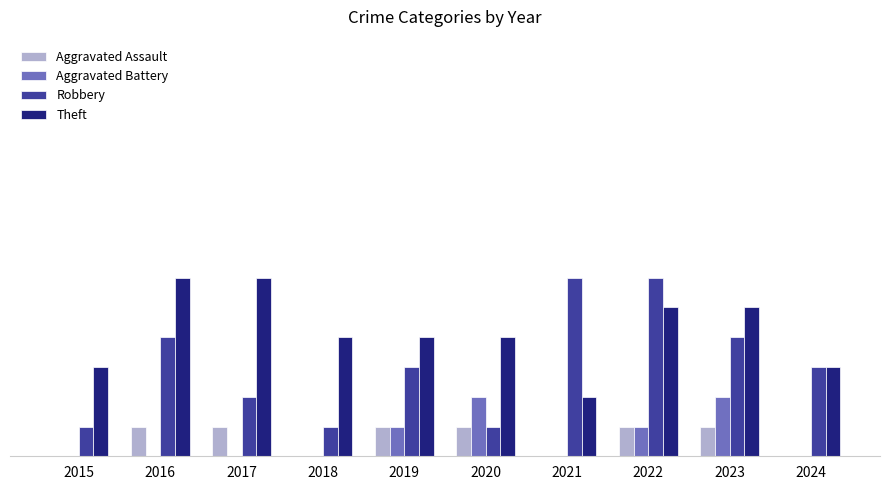

Are the bars grouped side by side (vs. stacked)?

Yes